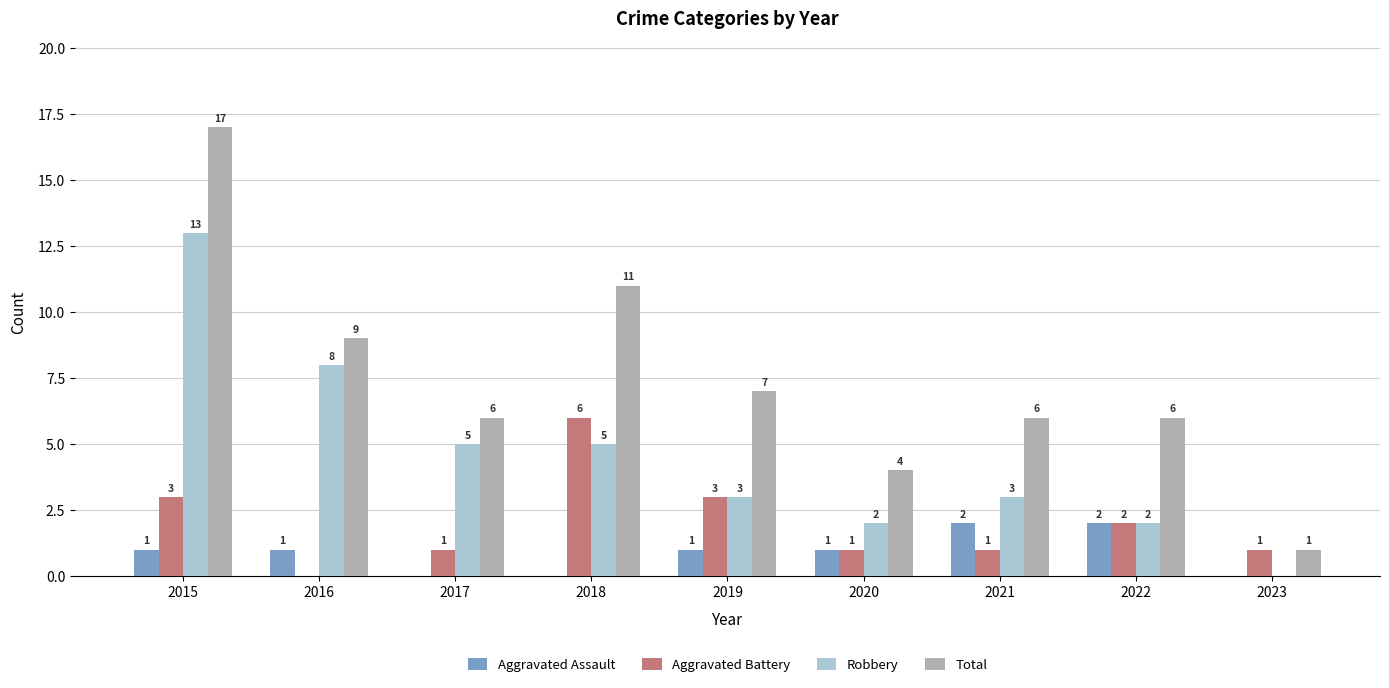

At which label does Robbery first exceed 3?

2015